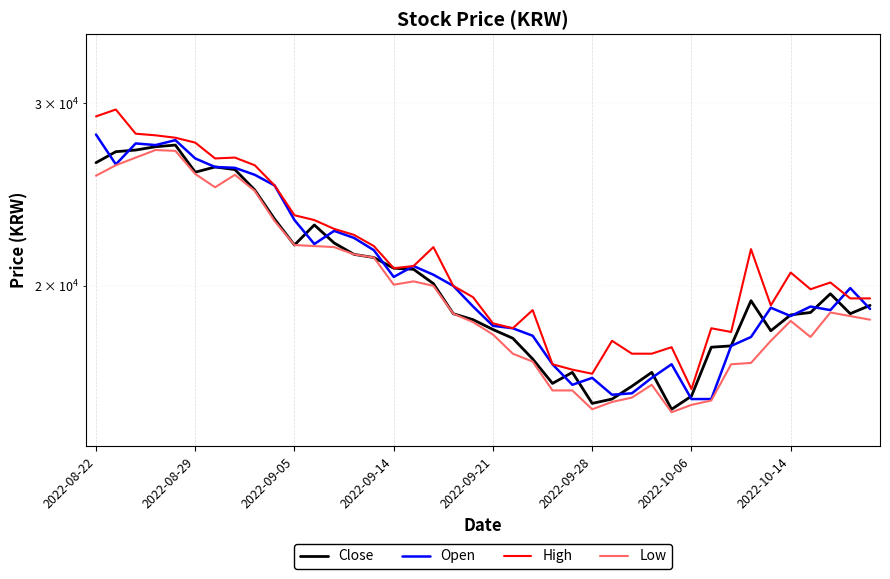

Which series has the largest range (max minus min)?

High